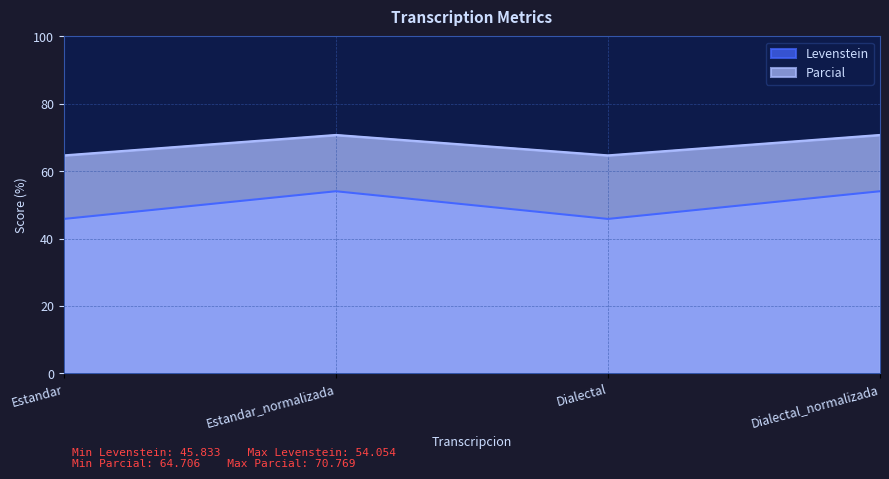

Which series has the largest total across all categories?

Parcial